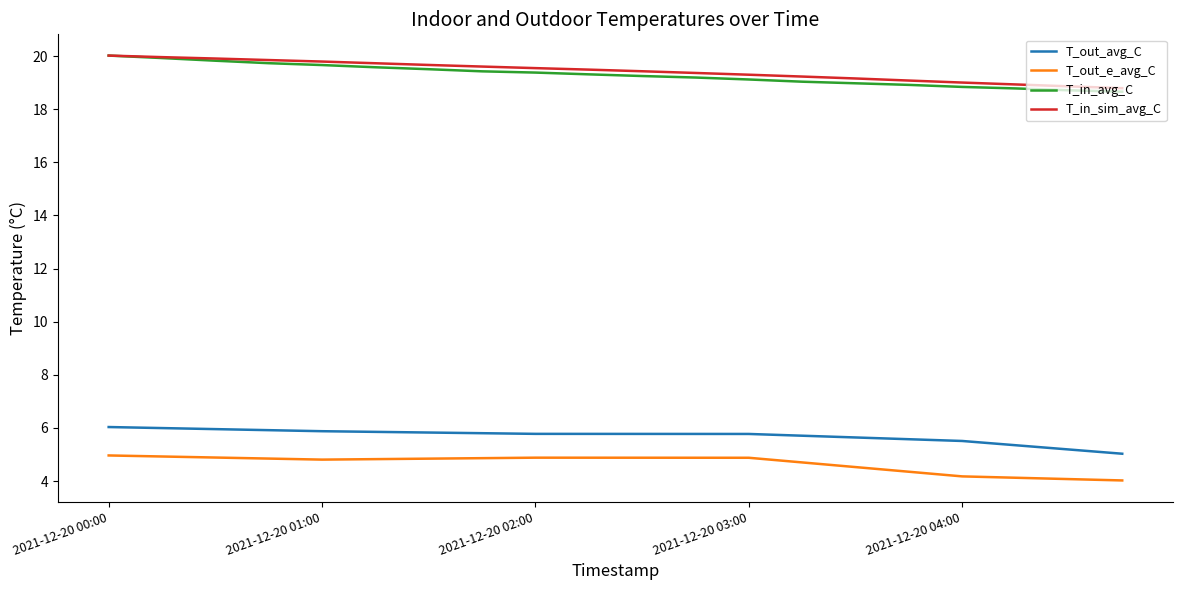

True or false: T_in_avg_C and T_out_avg_C cross at least once.

False